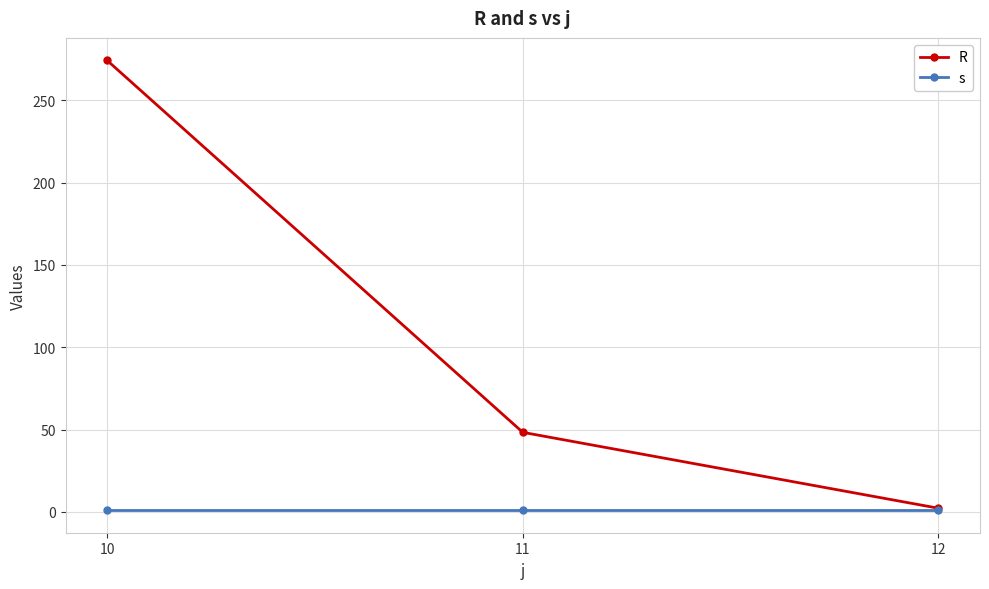

What is the greatest value displayed?

274.3